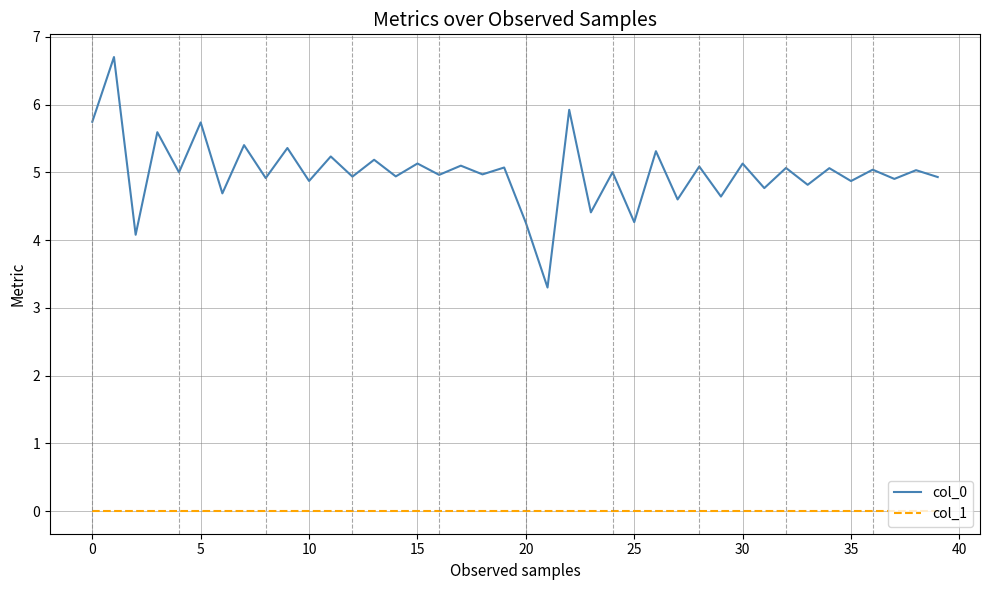

True or false: col_1 and col_0 intersect in this chart.

False